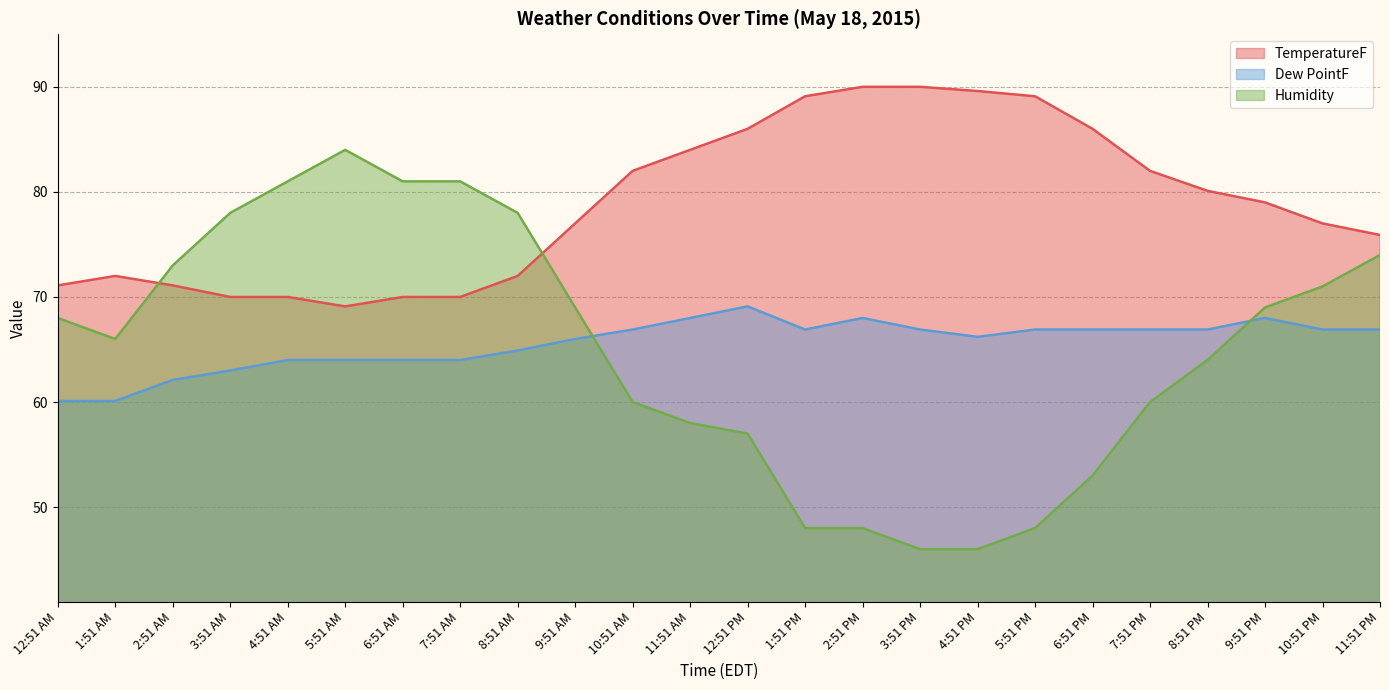

The Dew PointF series shows 13.6 at 2:51 AM. True or false?

False